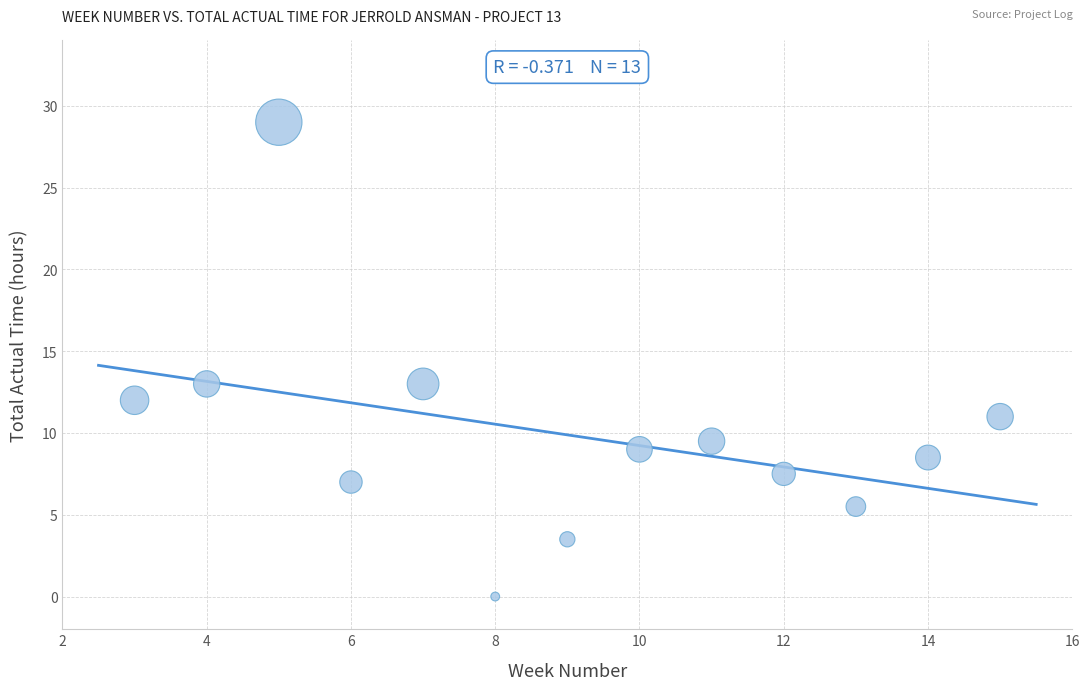

What is the range of Y values (max minus min)?

29.0